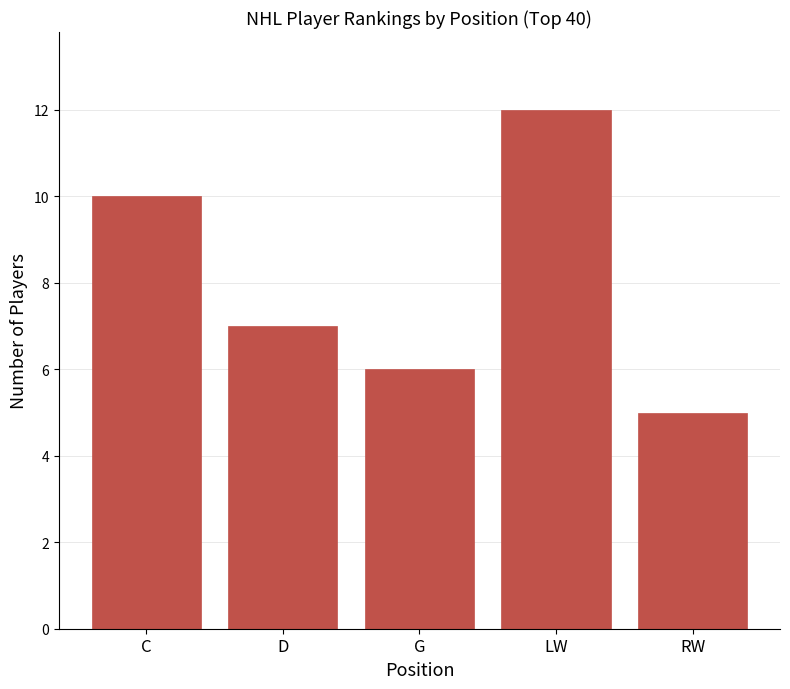

Read the value at G.

6